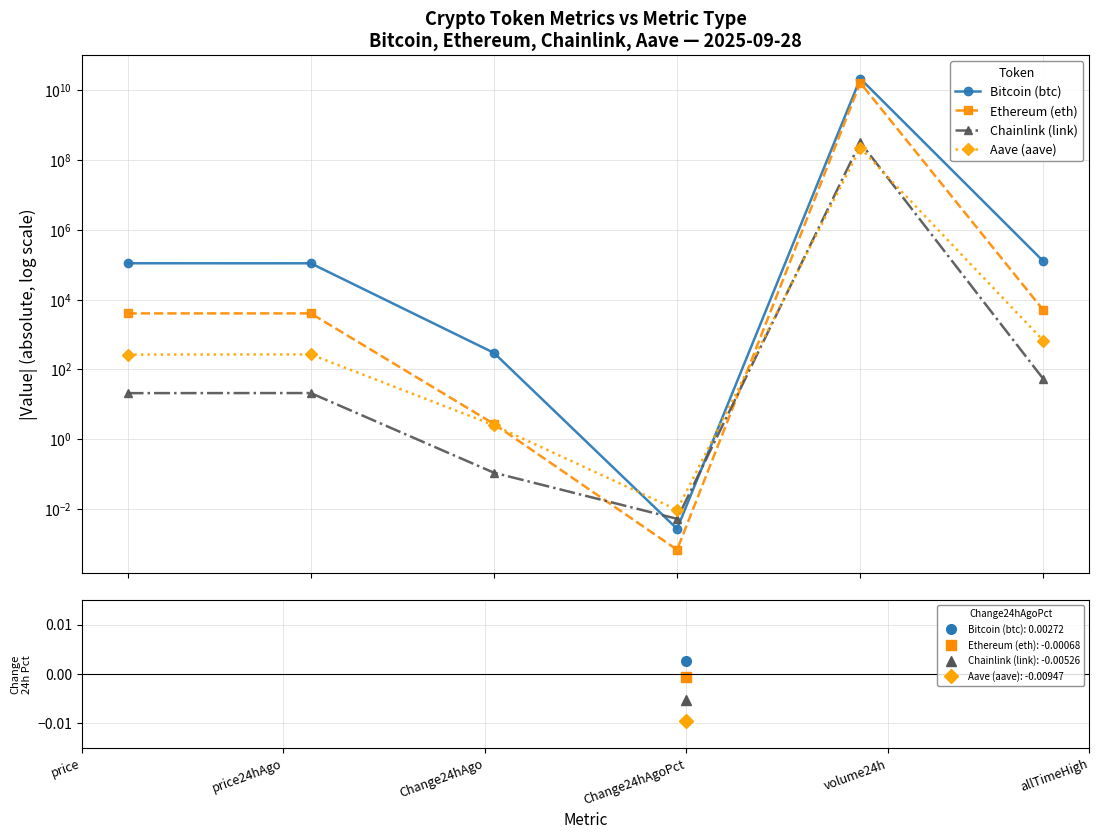

Count the number of data series in this chart.

4